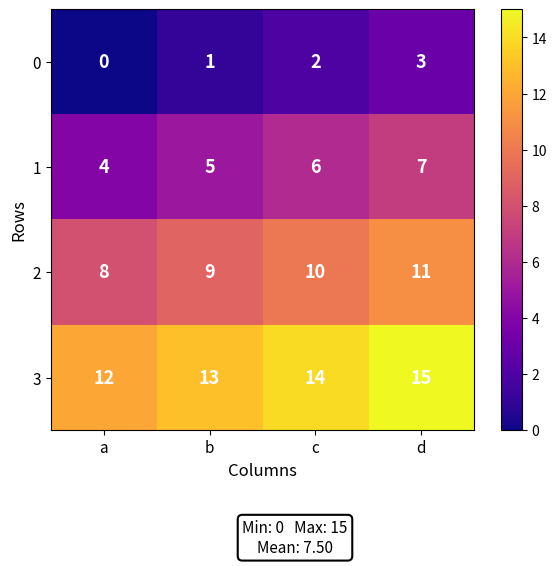

Is it true that 2 equals 9 at b?

True